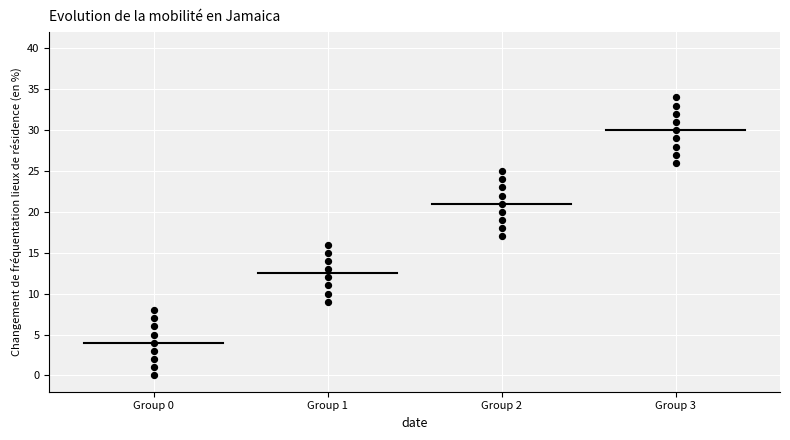

What is the range of Y values (max minus min)?

34